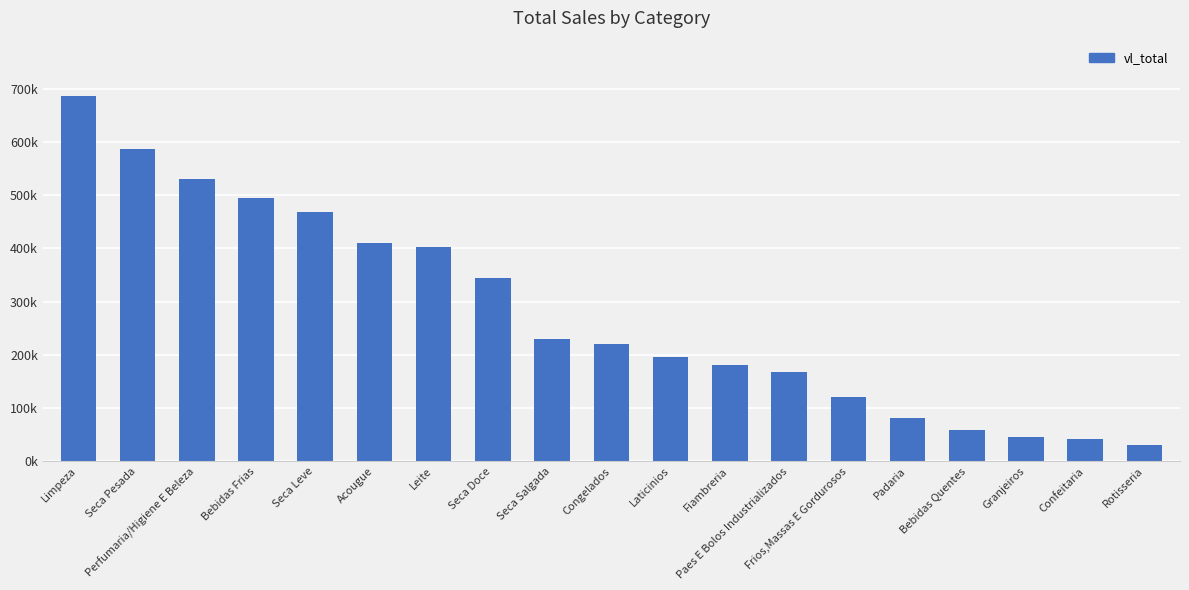

Count the number of values greater than 220625.

10